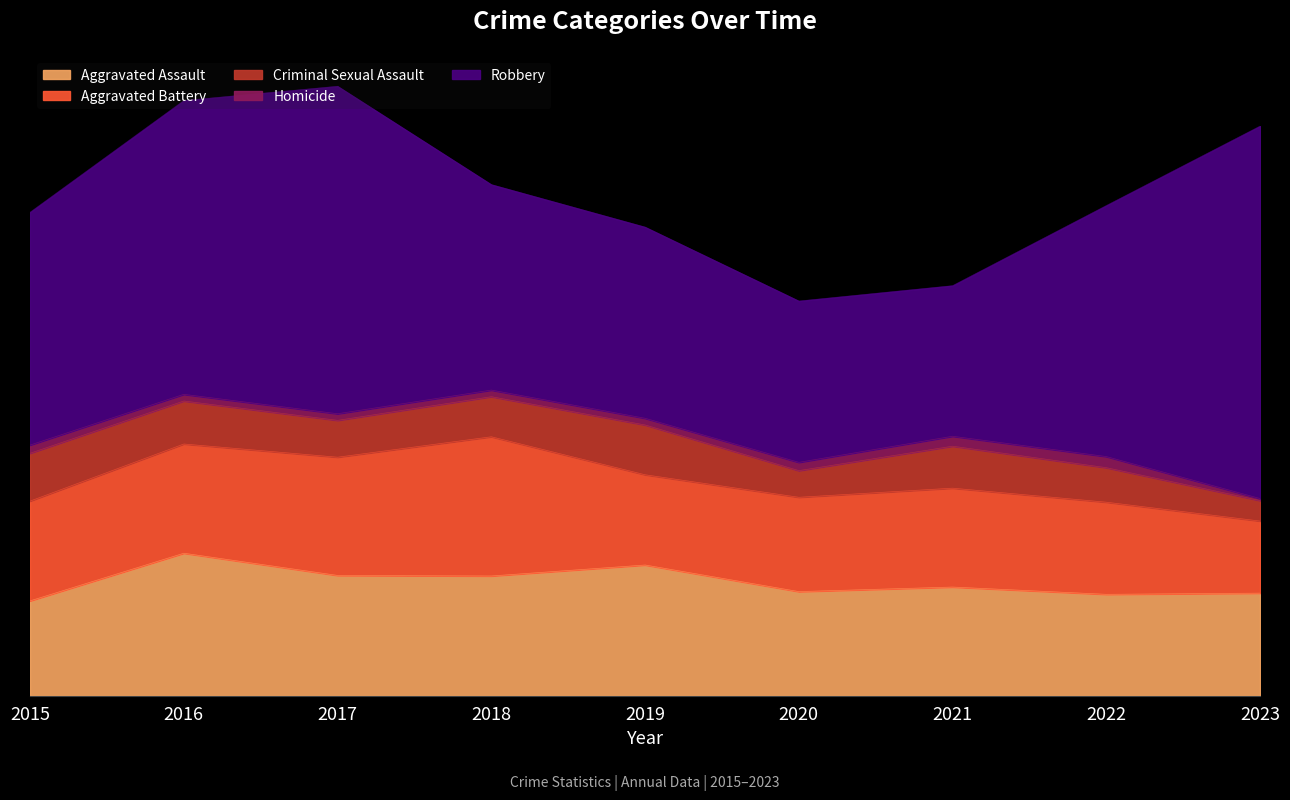

Which category has the highest value in the Aggravated Battery series?

2018